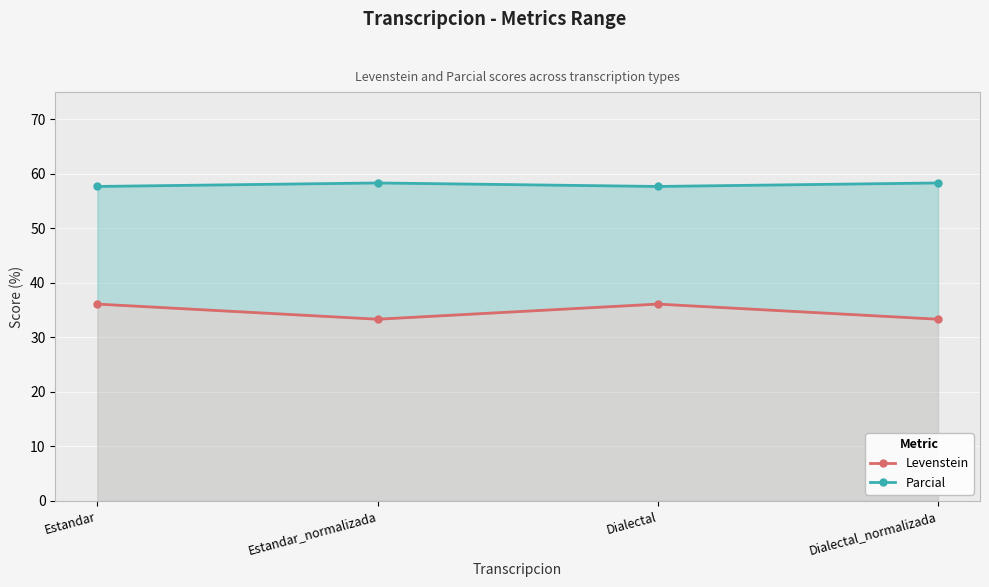

What is the greatest value displayed?

58.3